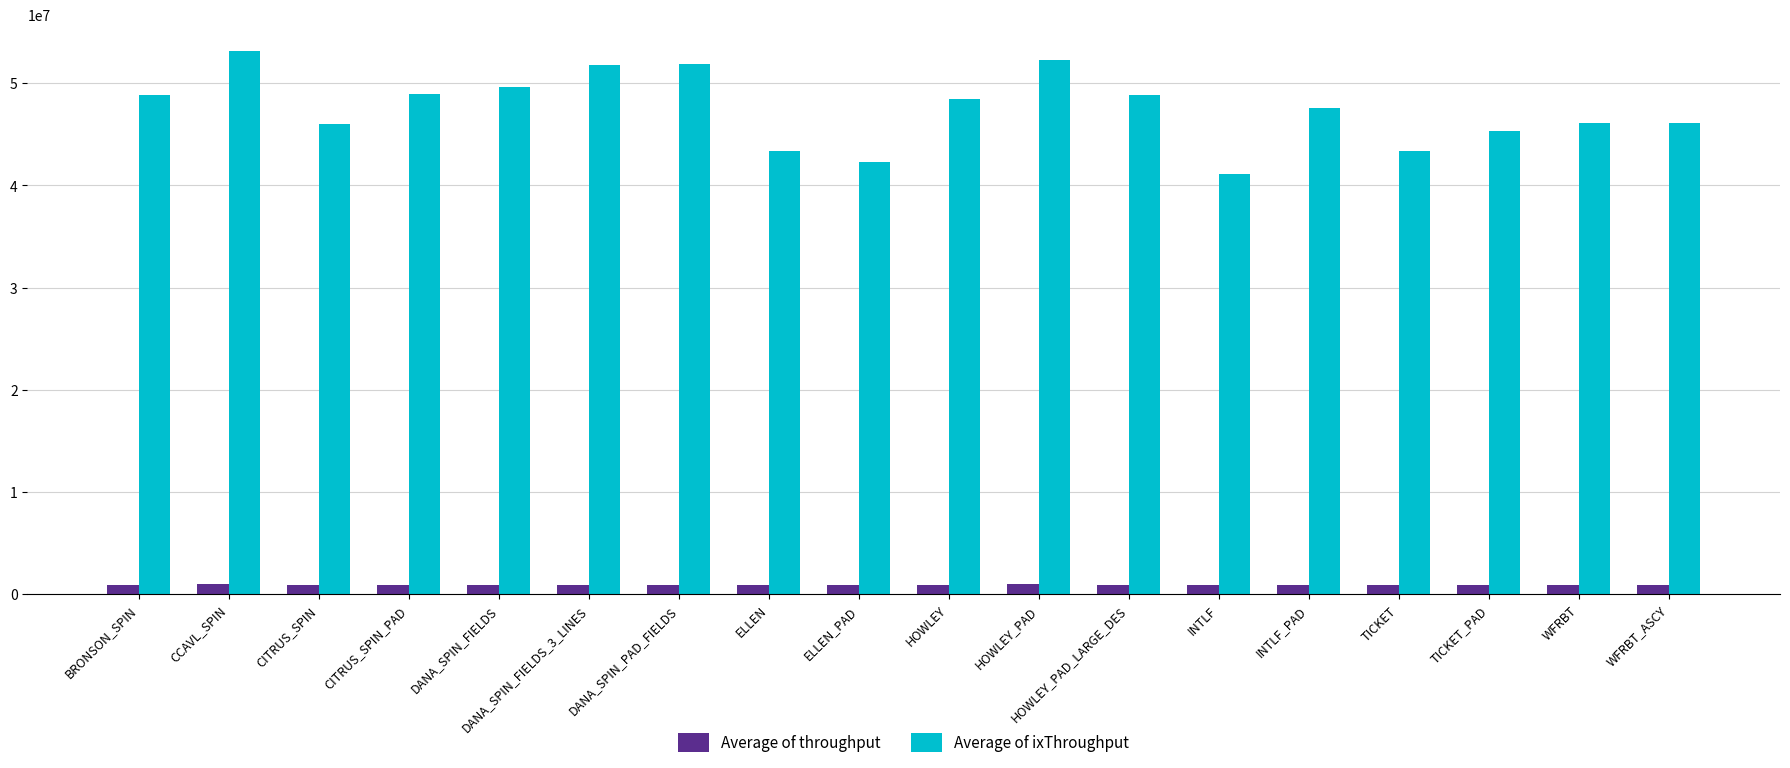

Which series has the widest spread of values?

Average of ixThroughput